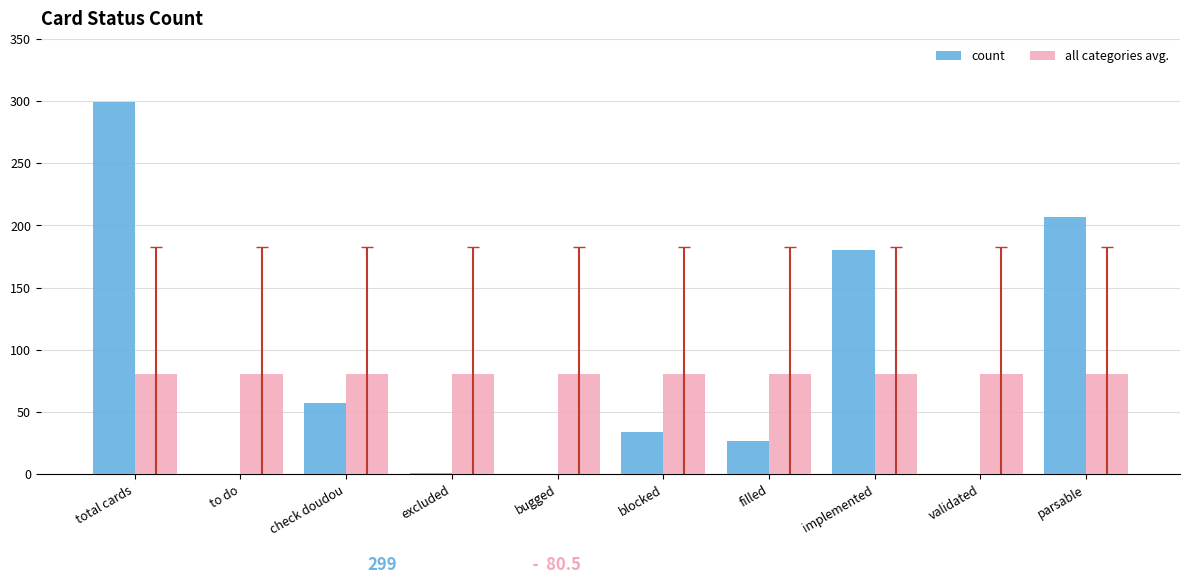

True or false: count has a value of 126.7 at validated.

False